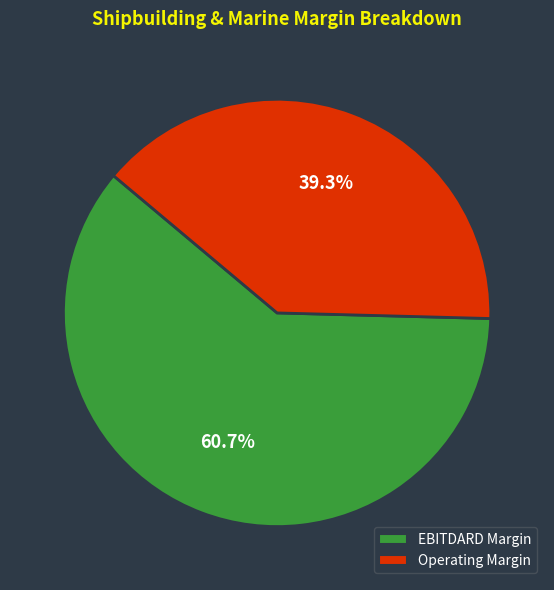

What is the smallest slice in the pie chart?

Operating Margin